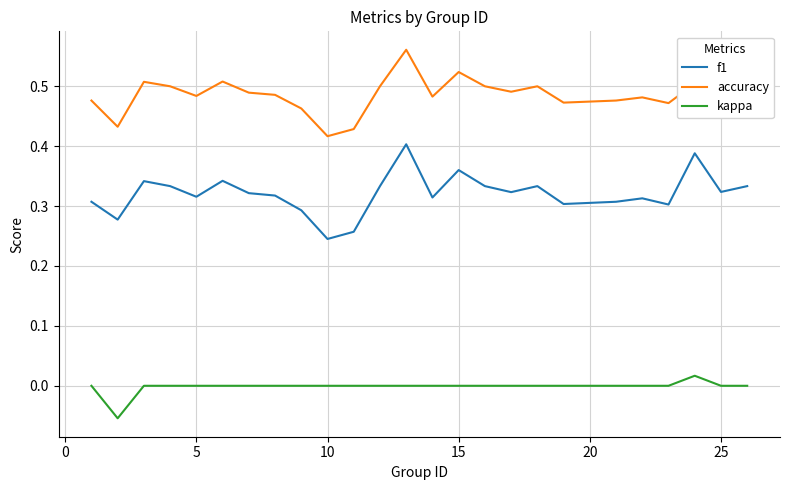

In accuracy, how many points are lower than both neighbors (excluding endpoints)?

8